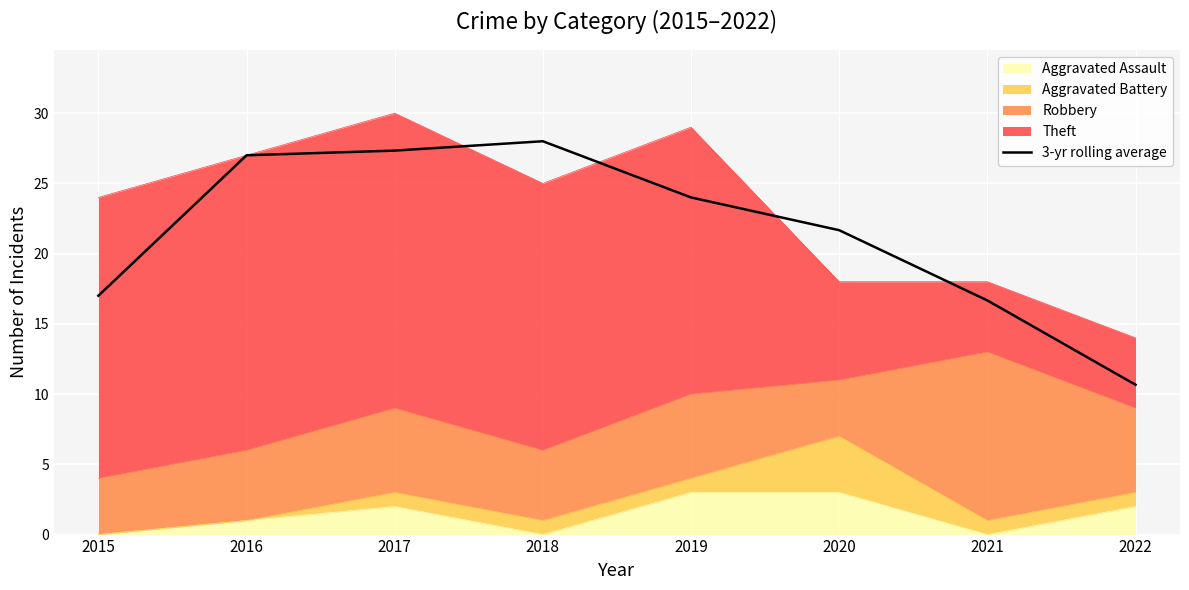

What is the difference between the maximum and minimum values?

17.3